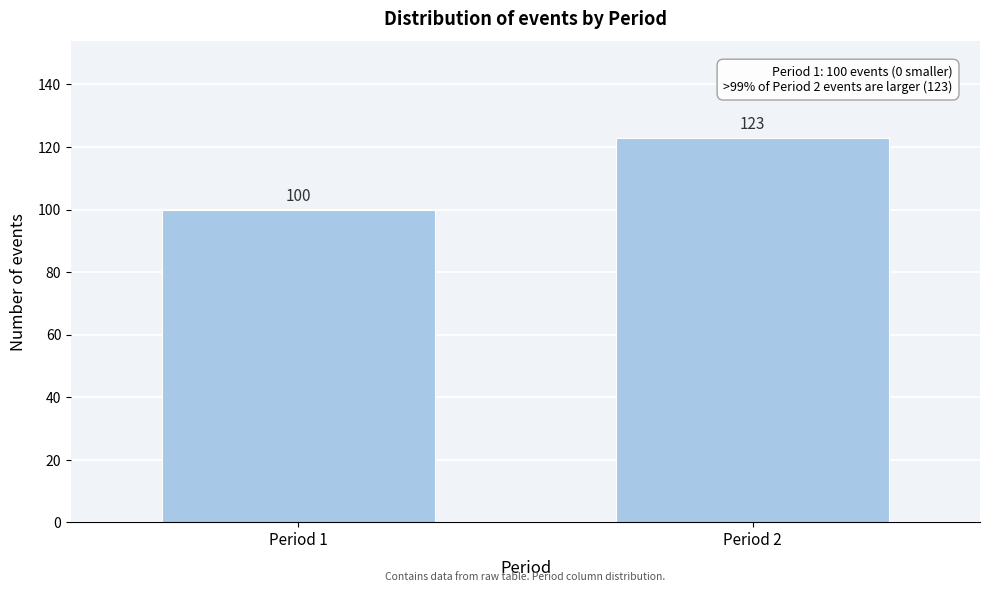

Reading left to right, list all the values displayed in this chart.

100	123